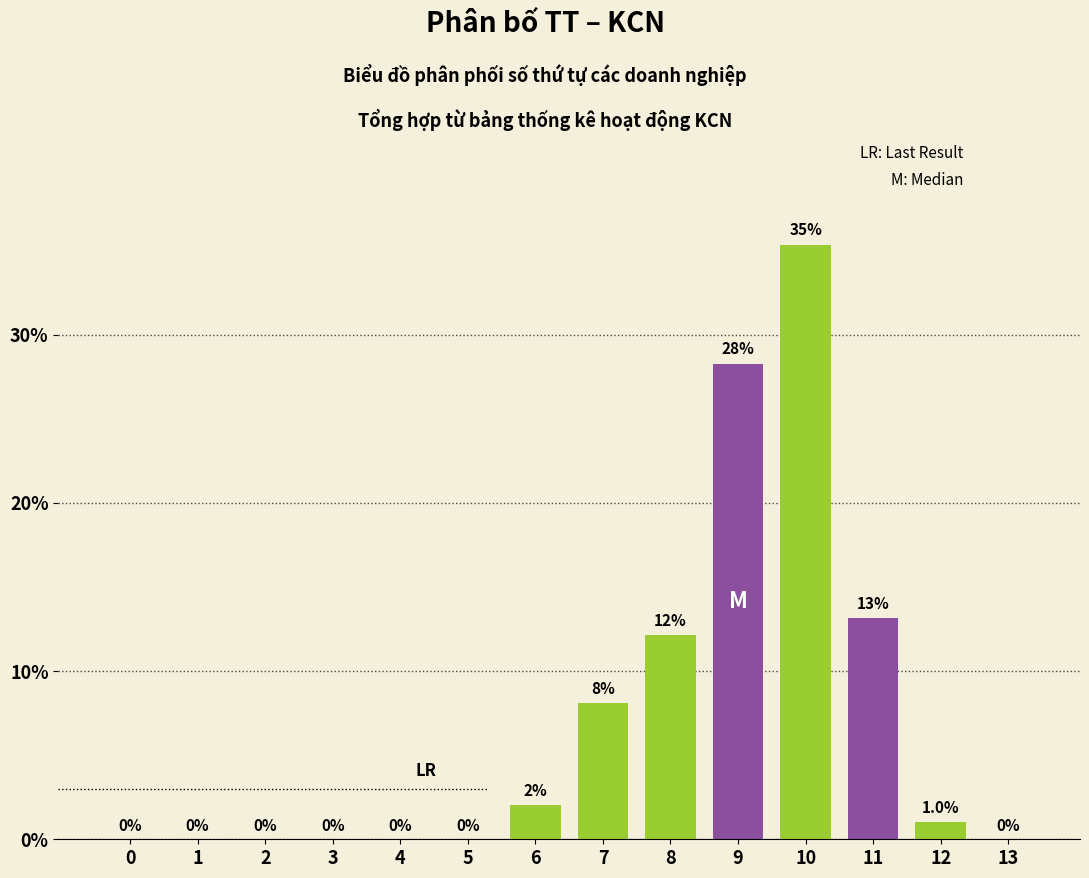

Reading left to right, list all the values displayed in this chart.

0=0.0	1=0.0	2=0.0	3=0.0	4=0.0	5=0.0	6=2.0	7=8.1	8=12.1	9=28.3	10=35.4	11=13.1	12=1.0	13=0.0